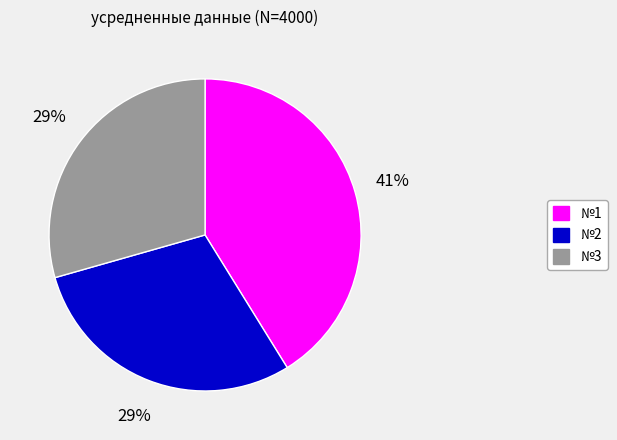

What percentage is the №1 slice, to the nearest percent?

41%